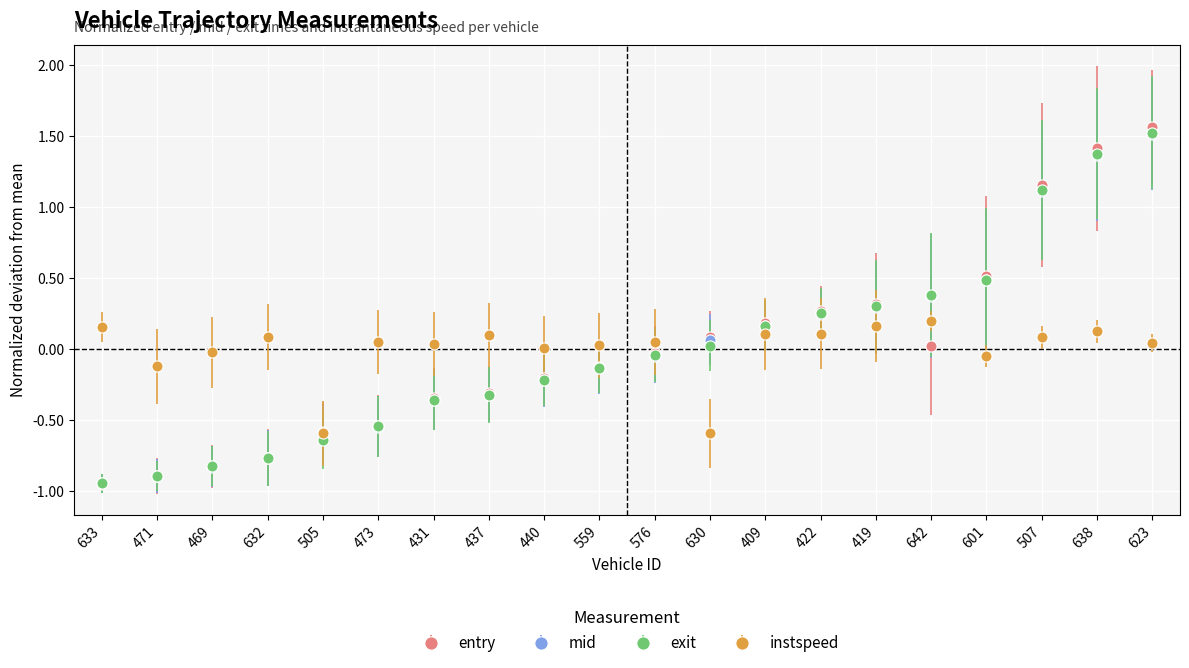

Is it true that instspeed equals 0.2 at 419?

True